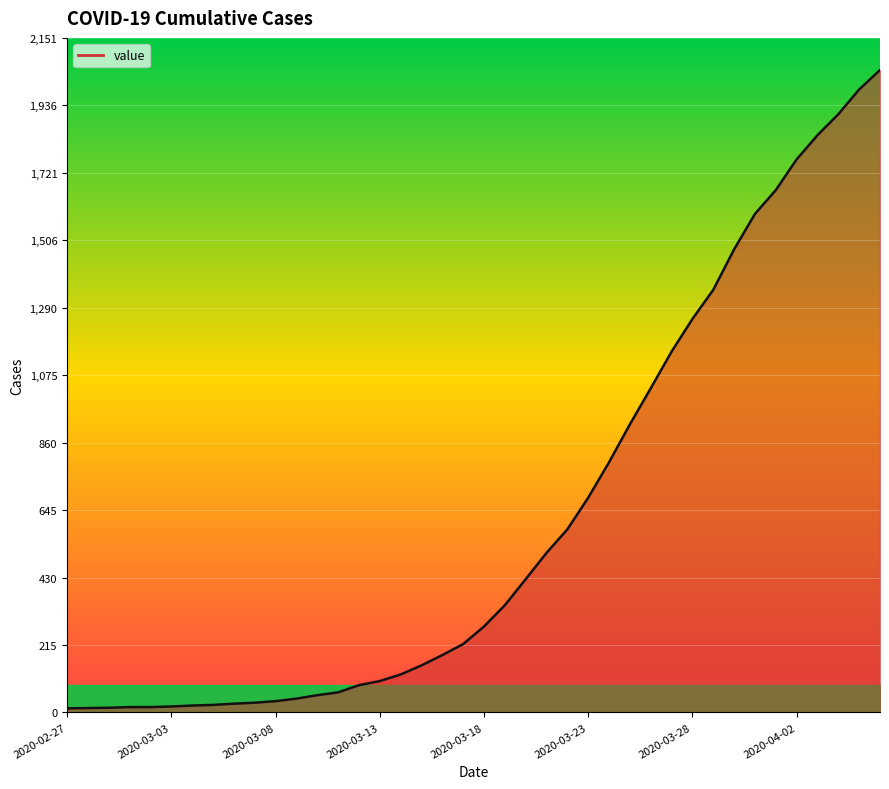

What is the greatest value displayed?

2049